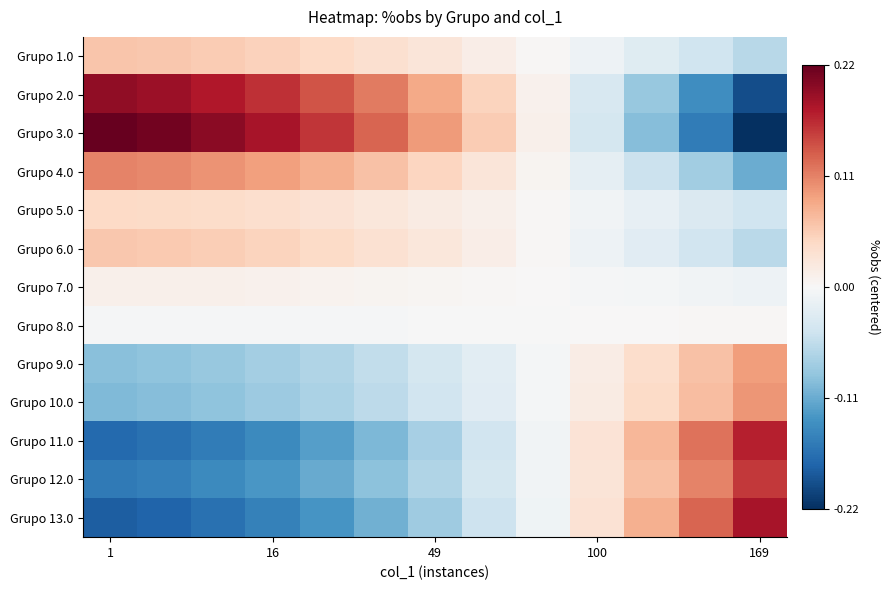

Reading left to right, transcribe all the data shown in this chart.

Grupo 1.0: 0.1	0.1	0.1	0.1	0.0	0.0	0.0	0.0	0.0	-0.0	-0.0	-0.0	-0.1
Grupo 2.0: 0.2	0.2	0.2	0.2	0.1	0.1	0.1	0.0	0.0	-0.0	-0.1	-0.1	-0.2
Grupo 3.0: 0.2	0.2	0.2	0.2	0.2	0.1	0.1	0.1	0.0	-0.0	-0.1	-0.2	-0.2
Grupo 4.0: 0.1	0.1	0.1	0.1	0.1	0.1	0.0	0.0	0.0	-0.0	-0.0	-0.1	-0.1
Grupo 5.0: 0.0	0.0	0.0	0.0	0.0	0.0	0.0	0.0	0.0	-0.0	-0.0	-0.0	-0.0
Grupo 6.0: 0.1	0.1	0.1	0.0	0.0	0.0	0.0	0.0	0.0	-0.0	-0.0	-0.0	-0.1
Grupo 7.0: 0.0	0.0	0.0	0.0	0.0	0.0	0.0	0.0	0.0	-0.0	-0.0	-0.0	-0.0
Grupo 8.0: -0.0	-0.0	-0.0	-0.0	-0.0	-0.0	-0.0	-0.0	-0.0	0.0	0.0	0.0	0.0
Grupo 9.0: -0.1	-0.1	-0.1	-0.1	-0.1	-0.1	-0.0	-0.0	-0.0	0.0	0.0	0.1	0.1
Grupo 10.0: -0.1	-0.1	-0.1	-0.1	-0.1	-0.1	-0.0	-0.0	-0.0	0.0	0.0	0.1	0.1
Grupo 11.0: -0.2	-0.2	-0.2	-0.1	-0.1	-0.1	-0.1	-0.0	-0.0	0.0	0.1	0.1	0.2
Grupo 12.0: -0.2	-0.2	-0.1	-0.1	-0.1	-0.1	-0.1	-0.0	-0.0	0.0	0.1	0.1	0.2
Grupo 13.0: -0.2	-0.2	-0.2	-0.2	-0.1	-0.1	-0.1	-0.0	-0.0	0.0	0.1	0.1	0.2